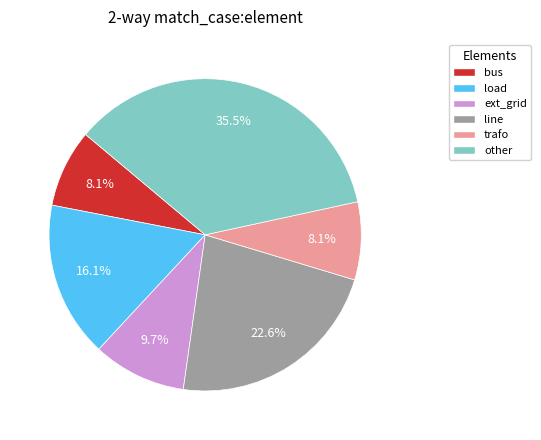

What is the total percentage of load and line?

38.7%